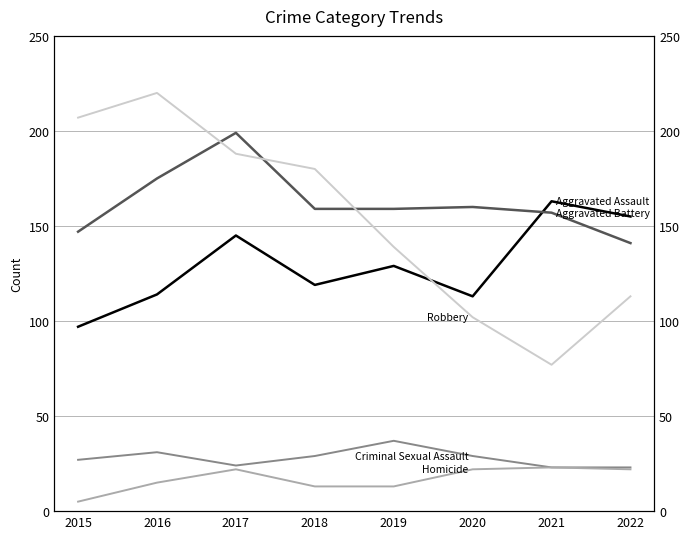

What is the difference between the maximum and minimum values in the Aggravated Battery series?

58